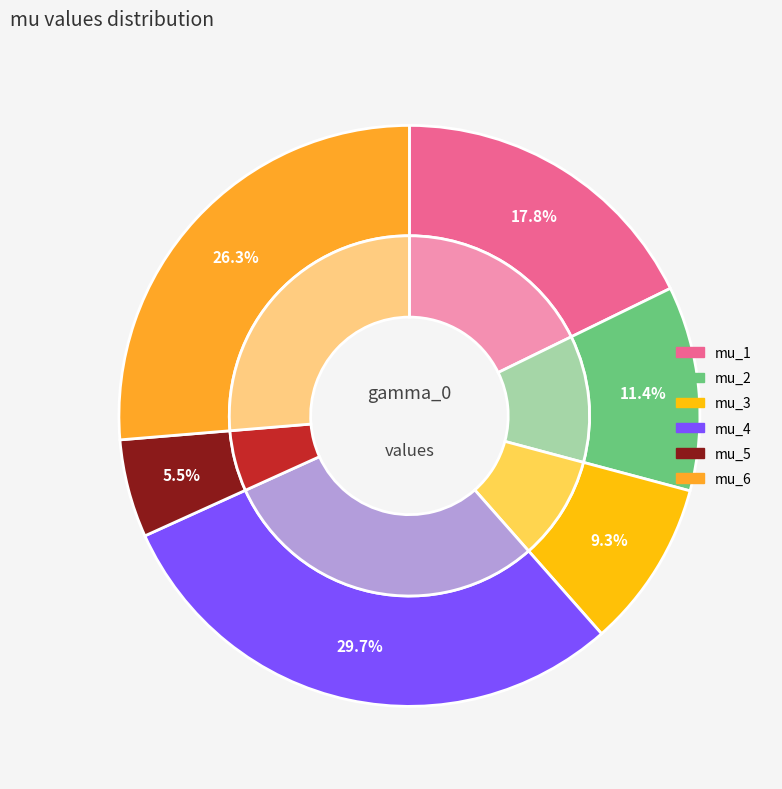

How many slices are in this pie chart?

6